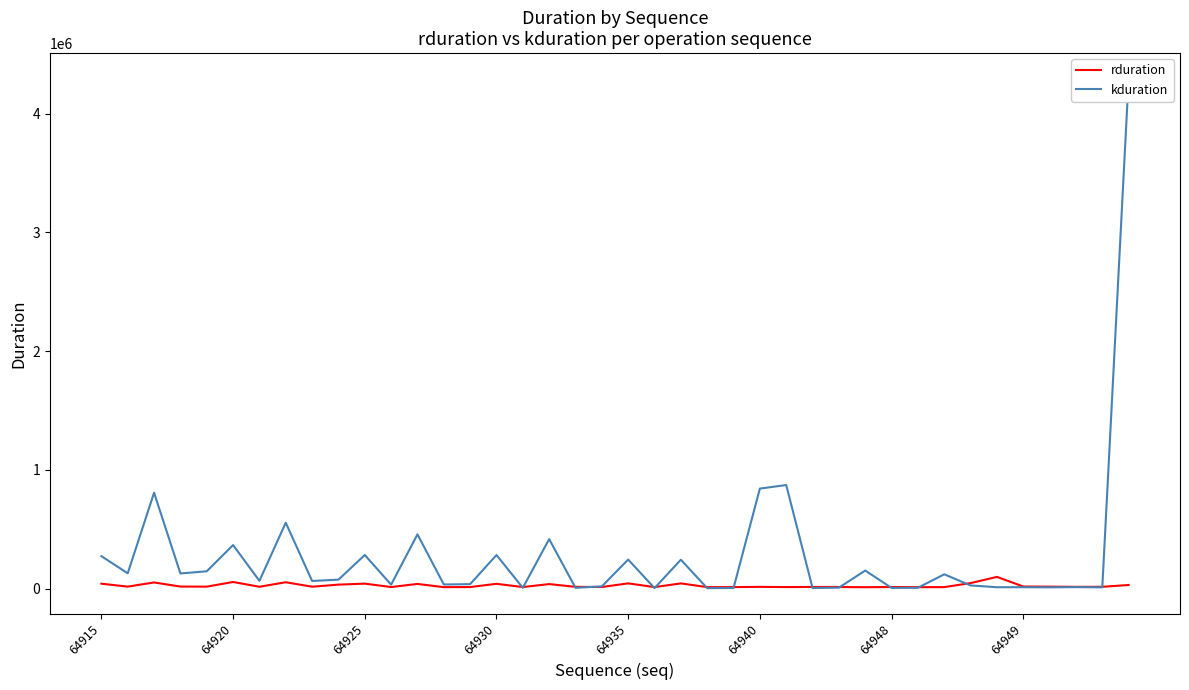

Where do rduration and kduration first cross each other?

15 and 16